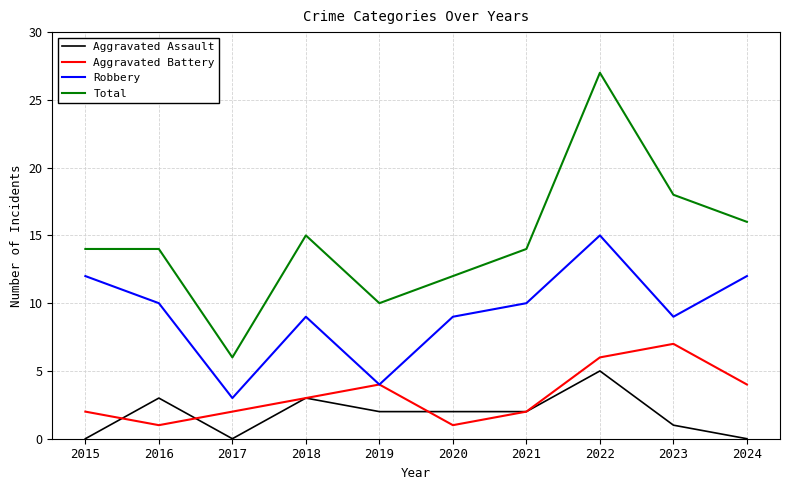

How many lines are shown in the chart?

4